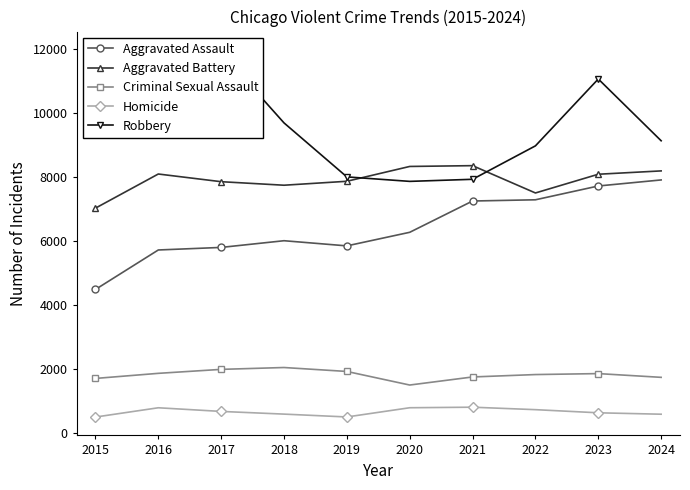

What is the sum of the Homicide values at 2018 and 2021?

1392